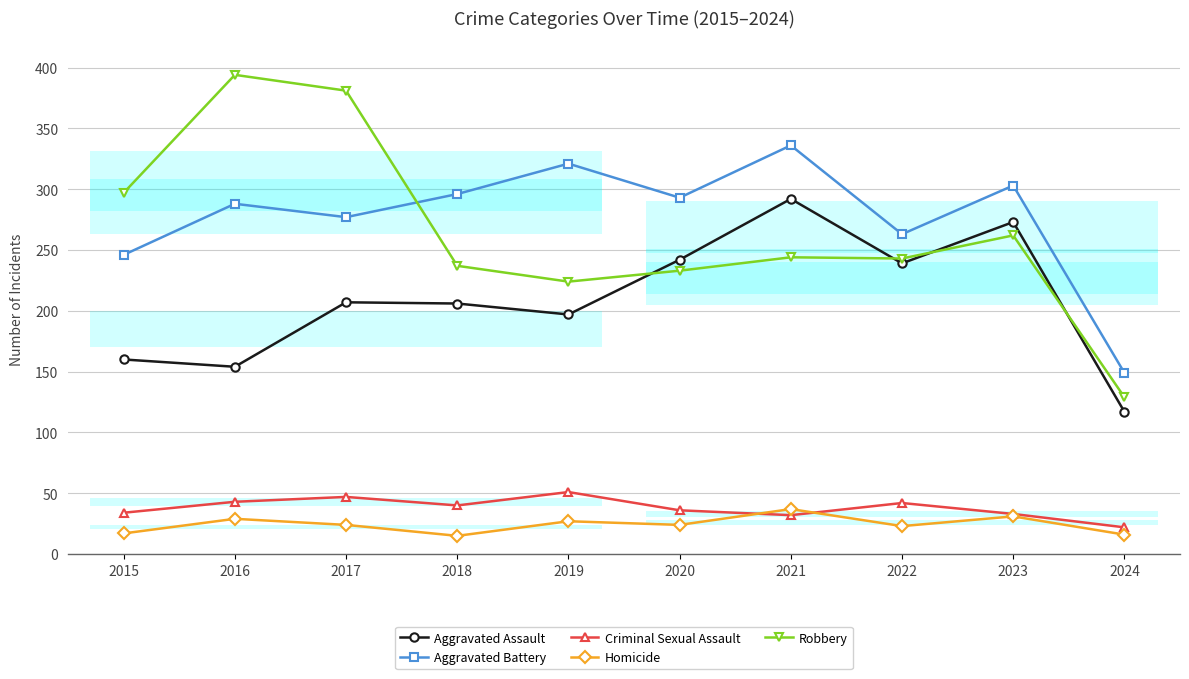

True or false: Criminal Sexual Assault and Robbery cross at least once.

False